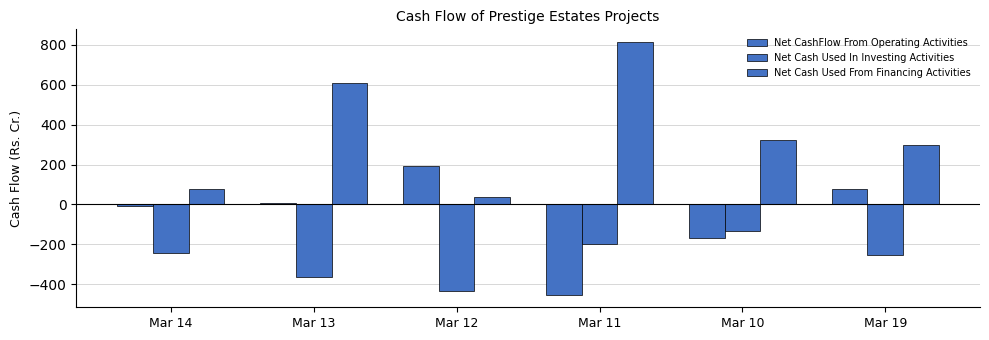

Reading left to right, what are all the values shown in this chart?

Net CashFlow From Operating Activities: Mar 14=-8.0	Mar 13=5.5	Mar 12=194.7	Mar 11=-451.3	Mar 10=-169.5	Mar 19=75.3
Net Cash Used In Investing Activities: Mar 14=-243.6	Mar 13=-363.6	Mar 12=-433.4	Mar 11=-196.7	Mar 10=-131.0	Mar 19=-250.7
Net Cash Used From Financing Activities: Mar 14=75.8	Mar 13=605.7	Mar 12=38.9	Mar 11=813.3	Mar 10=324.5	Mar 19=295.3